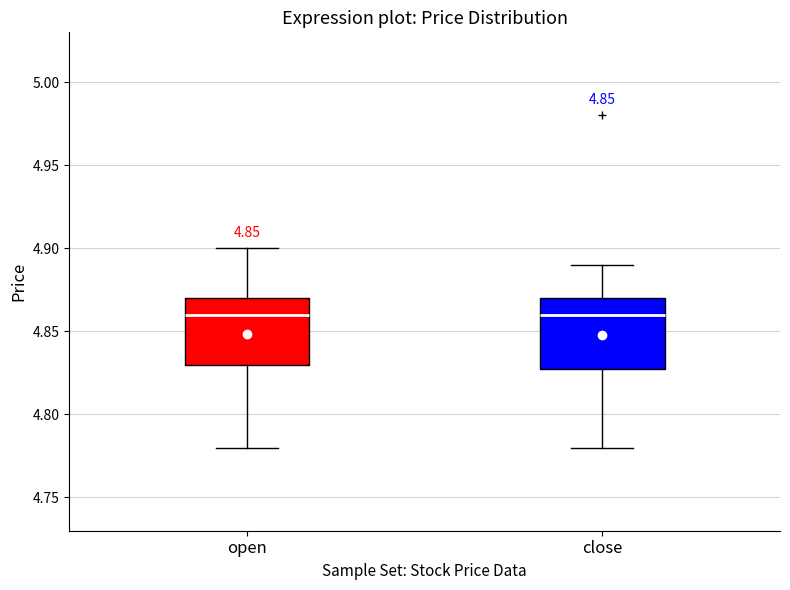

Where does the lower whisker of the box for open end on the y-axis? The values are not printed on the chart, so give them approximately, as read against the axis.

4.78